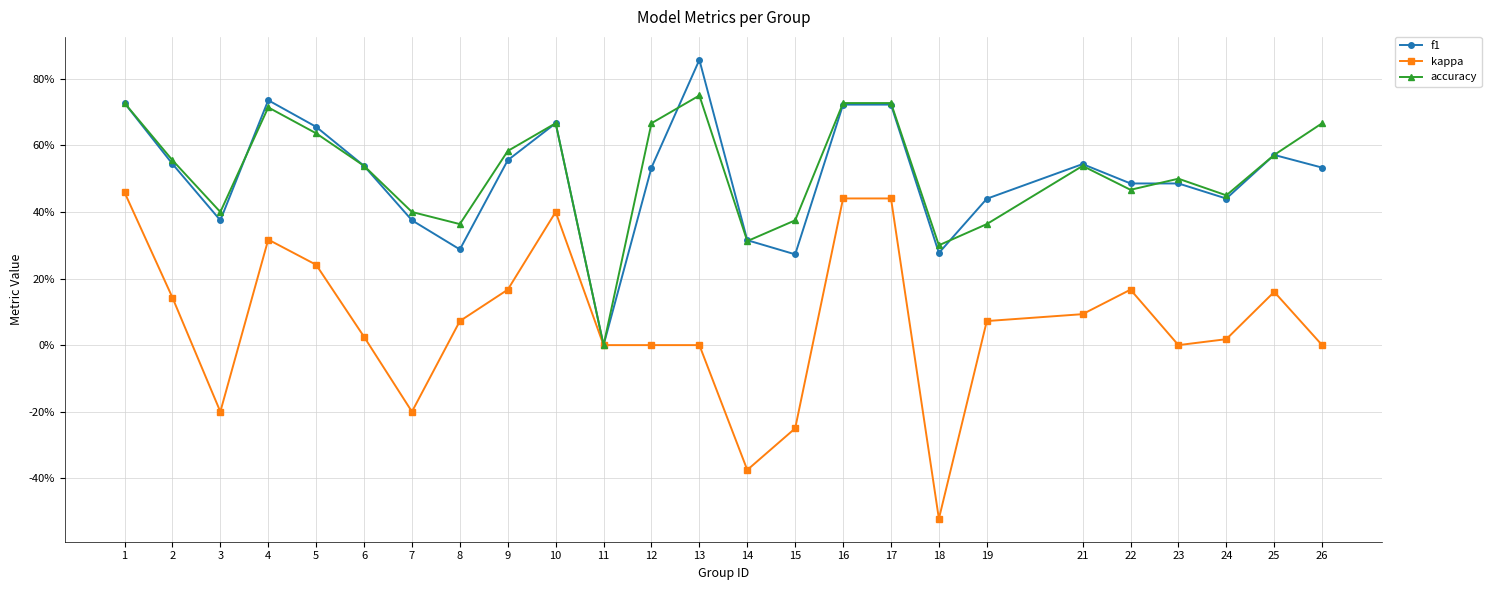

Does the chart have visible grid lines?

Yes